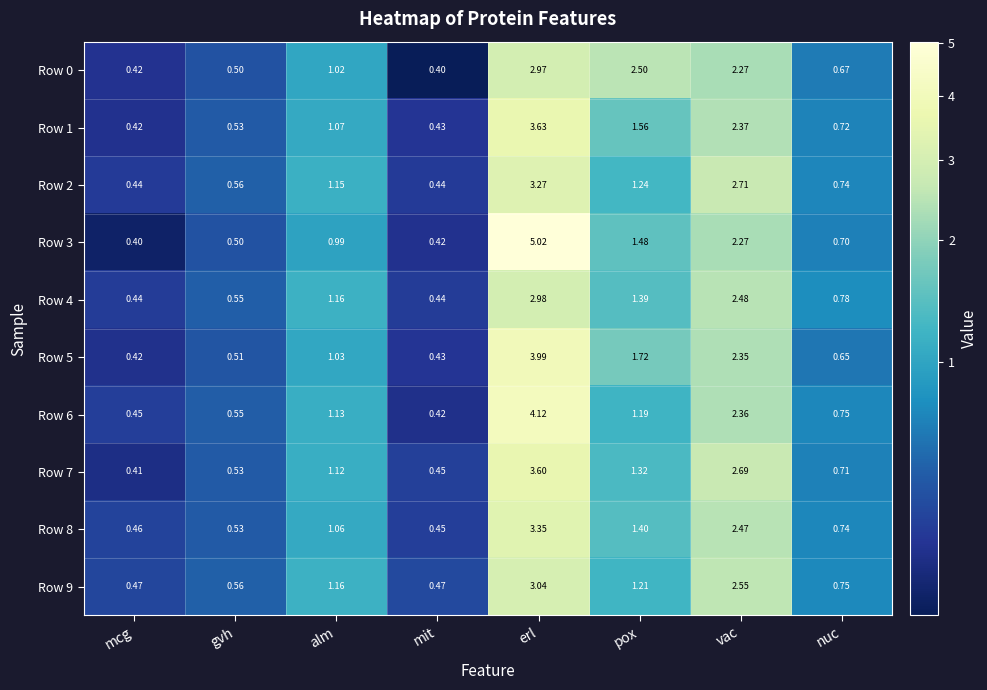

Count the number of categories in the chart.

8